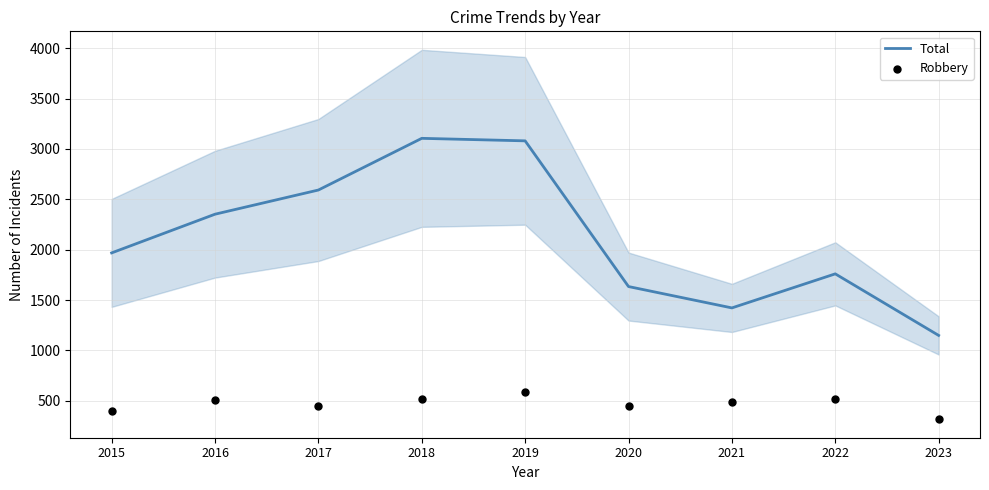

What is the total value across all series at 2023?

1466